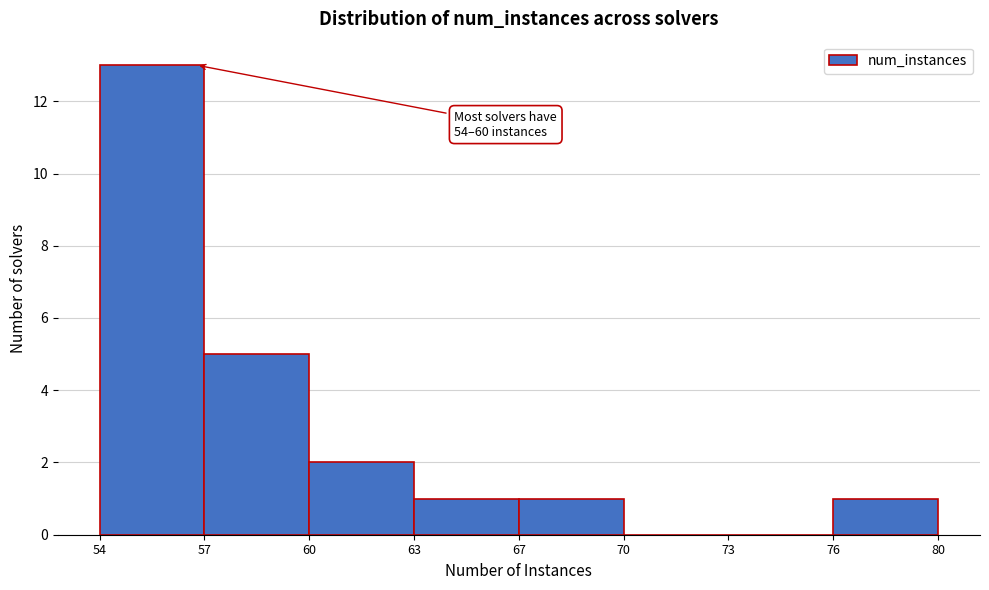

Reading left to right, transcribe all the data shown in this chart.

54=13	57=5	60=2	63=1	67=1	70=0	73=0	76=1